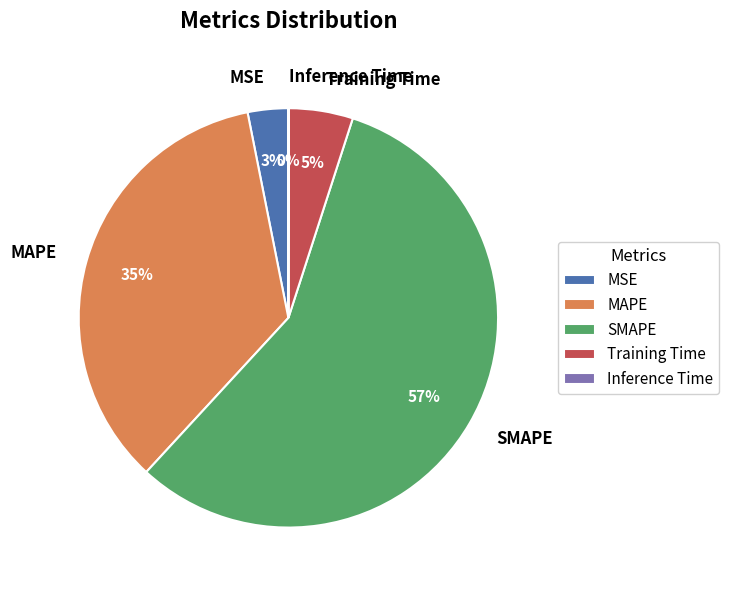

Which has a higher value, MSE or Training Time?

Training Time